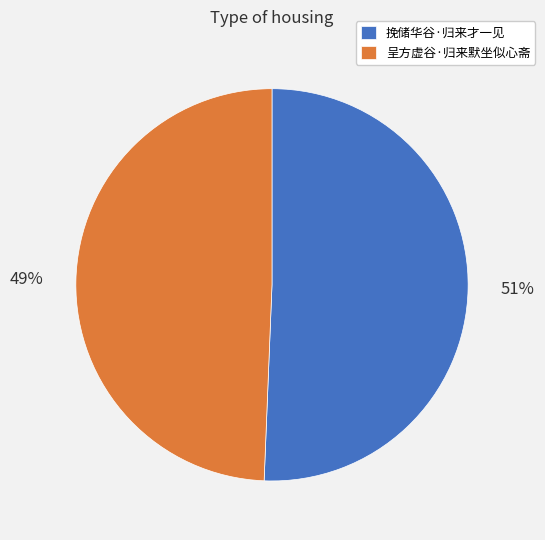

To the nearest percent, what portion does 挽储华谷·归来才一见 represent?

51%